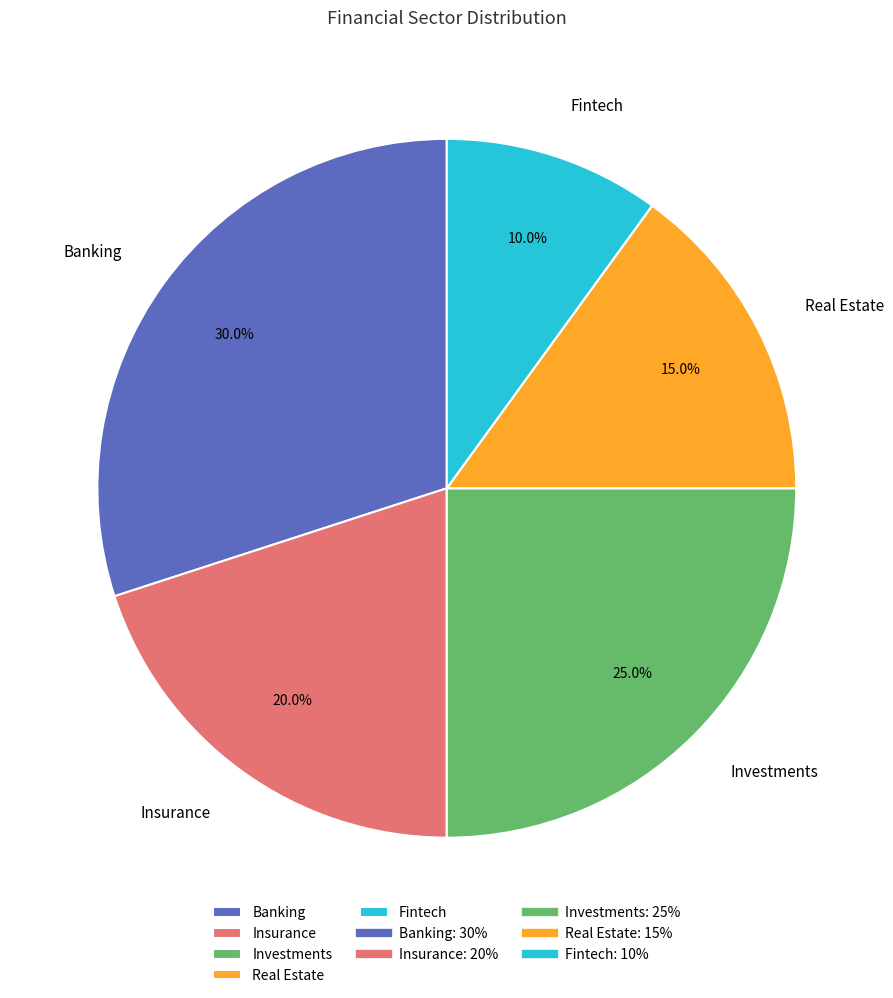

Is Real Estate the majority of the pie?

No